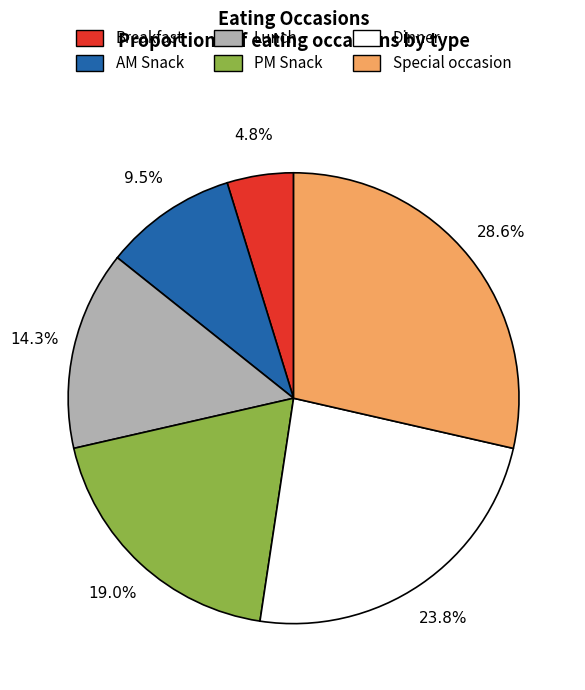

What percentage is the Special occasion slice, to the nearest percent?

29%